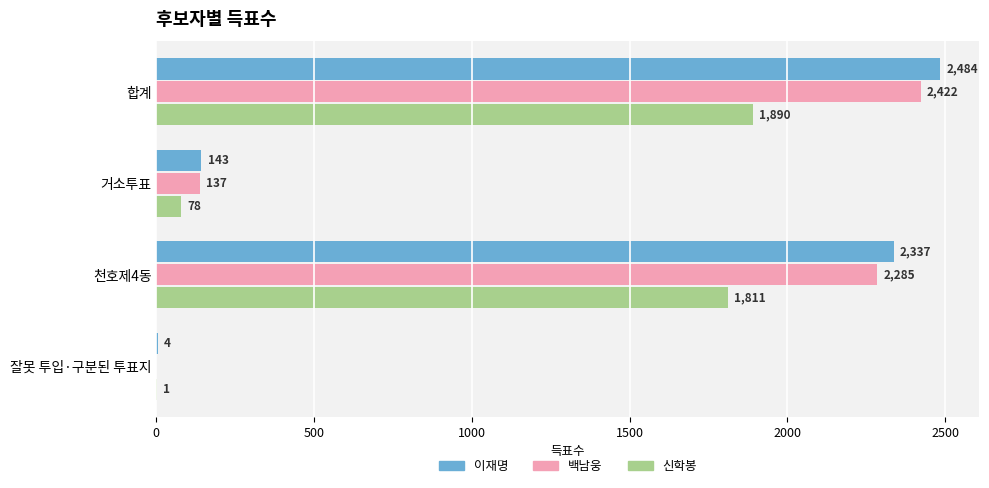

Which series has the largest total across all categories?

이재명